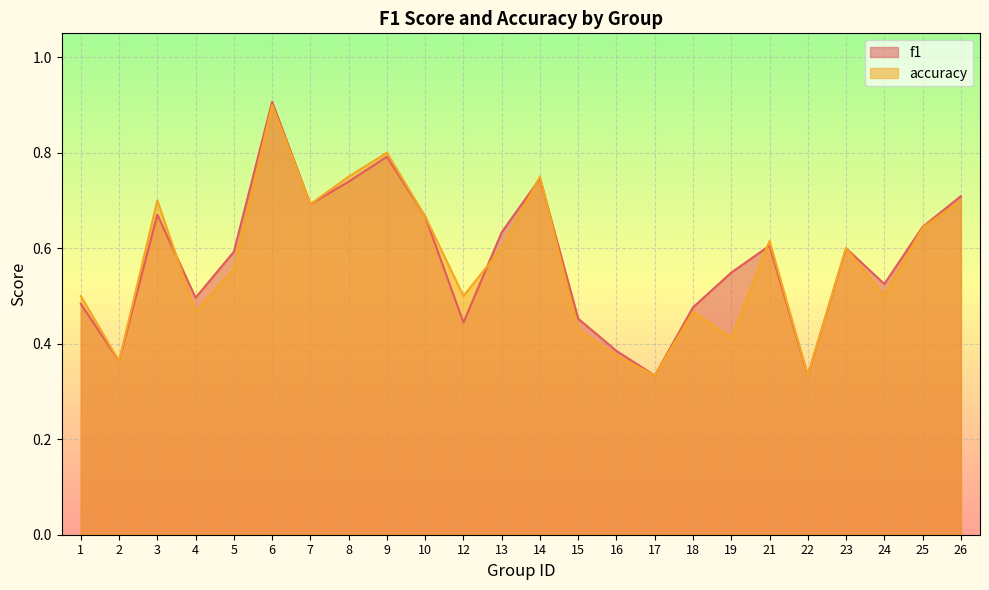

At which category is the sum across all series the highest?

6